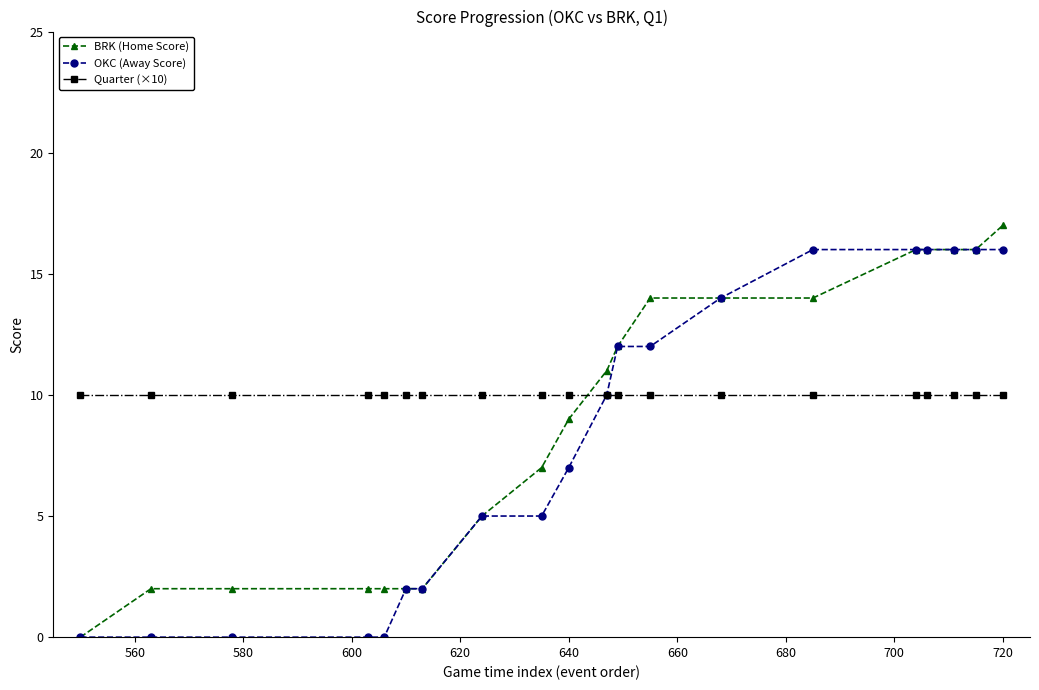

Which series has the largest total across all categories?

Quarter (×10)